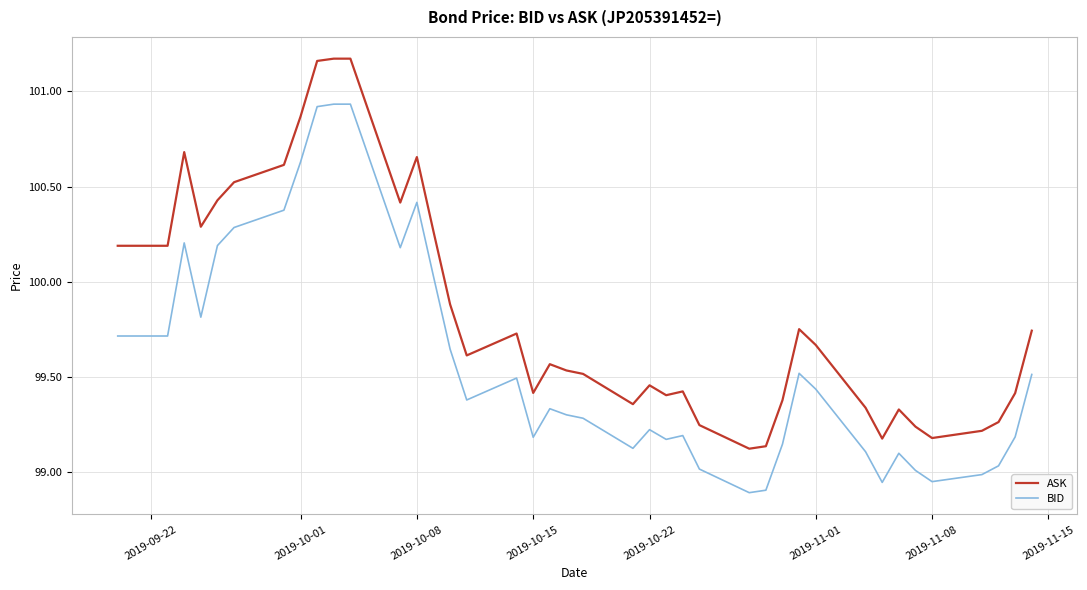

Which series has the largest total across all categories?

ASK